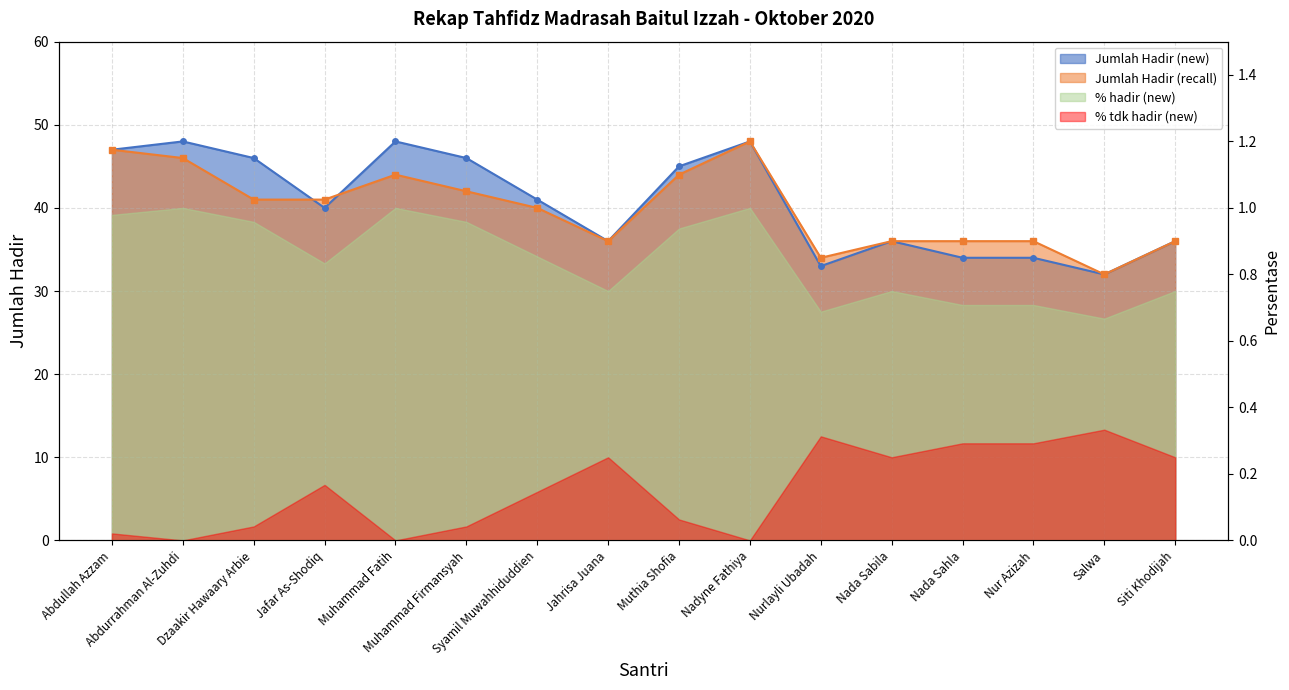

What is the smallest value displayed?

32